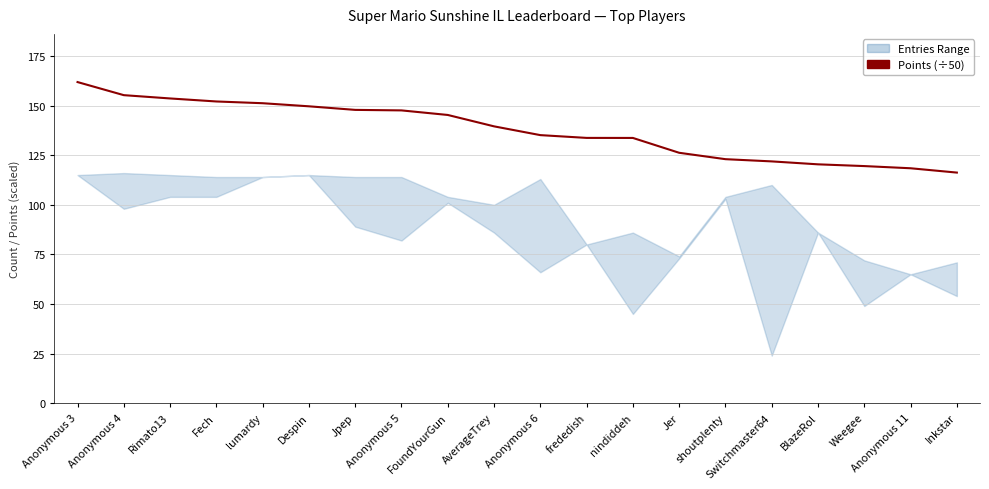

Approximately how many times larger is the value at Switchmaster64 compared to Jpep?

0.8